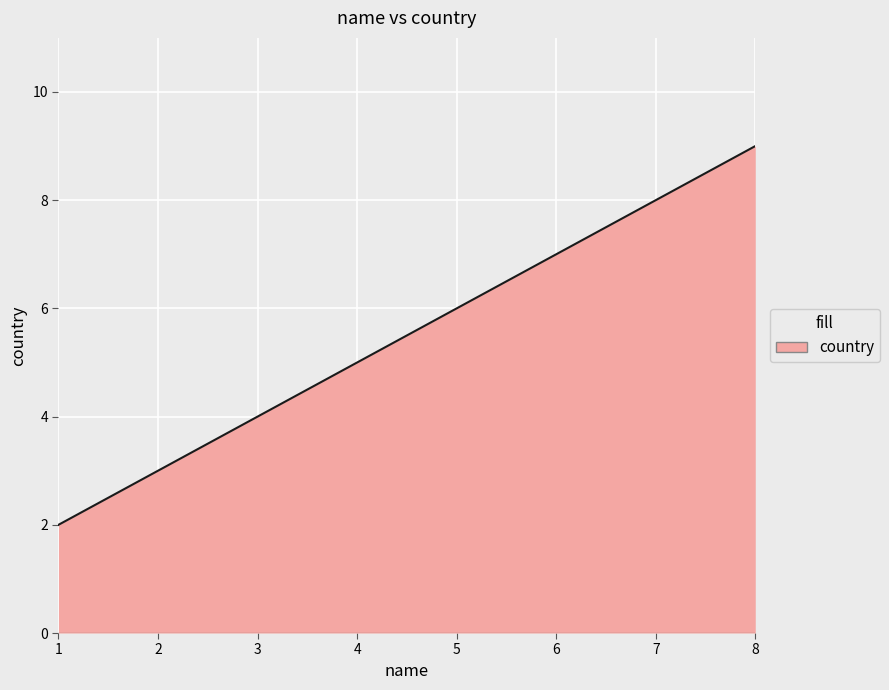

Count the number of data series in this chart.

1